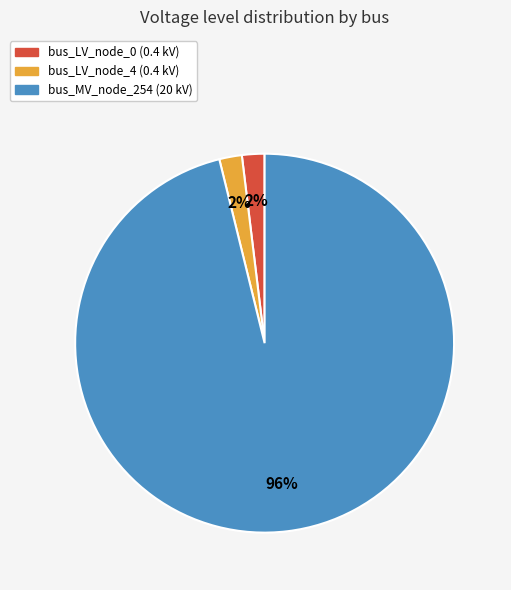

Is there any slice that represents more than half of the pie?

Yes